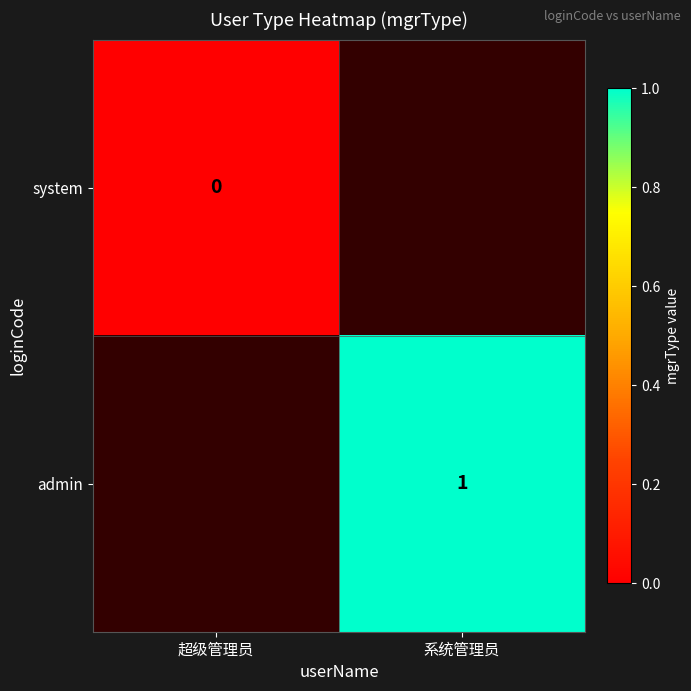

Is it true that admin equals 2 at 系统管理员?

False